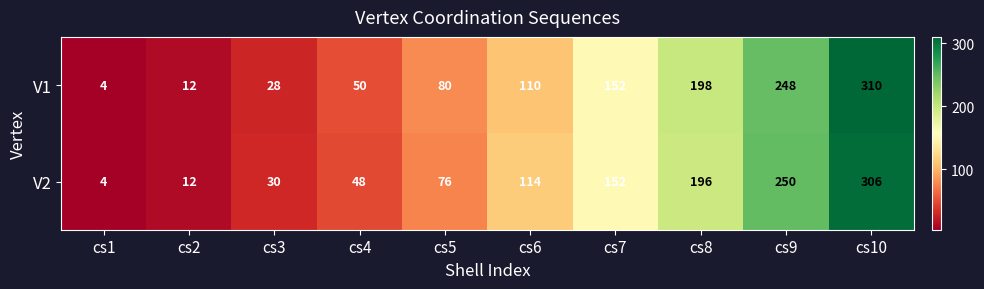

Reading right to left, transcribe all the data shown in this chart.

V1: cs10=310	cs9=248	cs8=198	cs7=152	cs6=110	cs5=80	cs4=50	cs3=28	cs2=12	cs1=4
V2: cs10=306	cs9=250	cs8=196	cs7=152	cs6=114	cs5=76	cs4=48	cs3=30	cs2=12	cs1=4